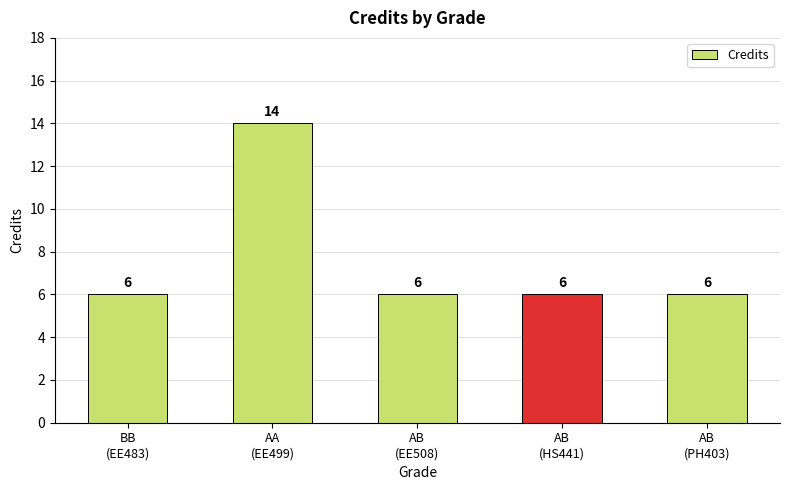

Are the bars horizontal?

No